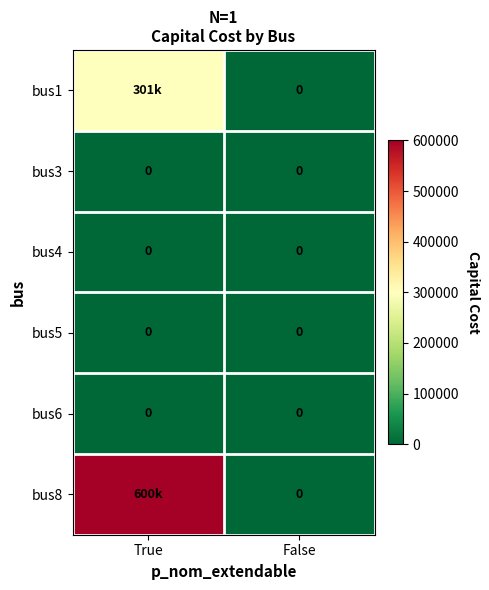

At False, list the series in order from smallest to largest.

bus1, bus3, bus4, bus5, bus6, bus8